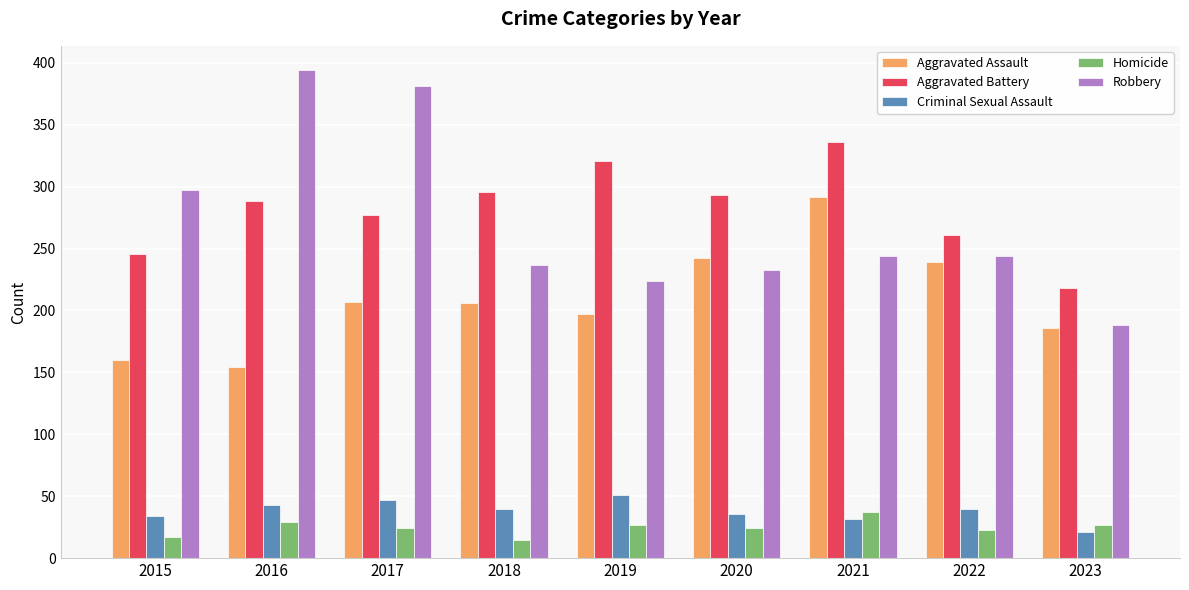

What is the difference between the second highest and second lowest values in the Robbery series?

157